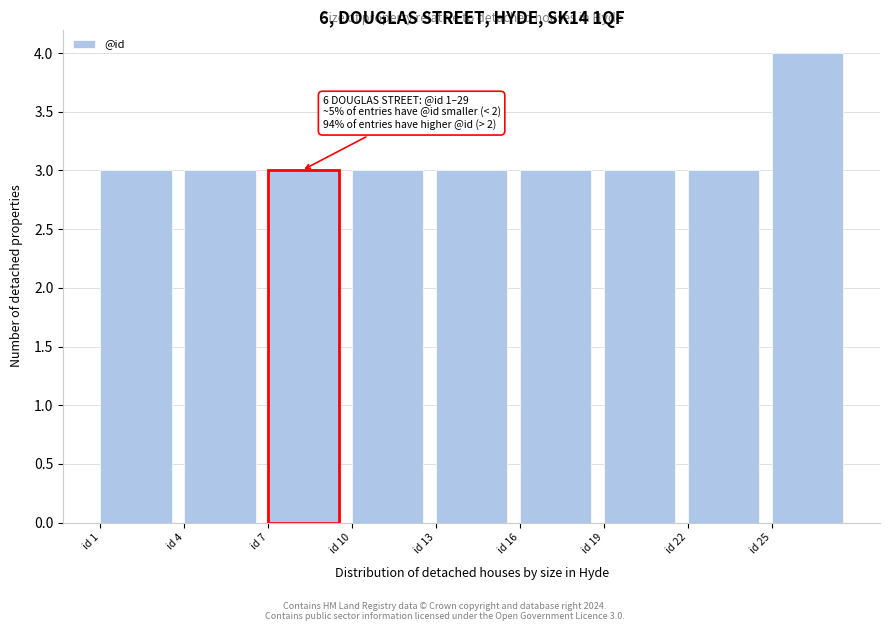

Which range on the x-axis has the tallest bar?

25 to 28